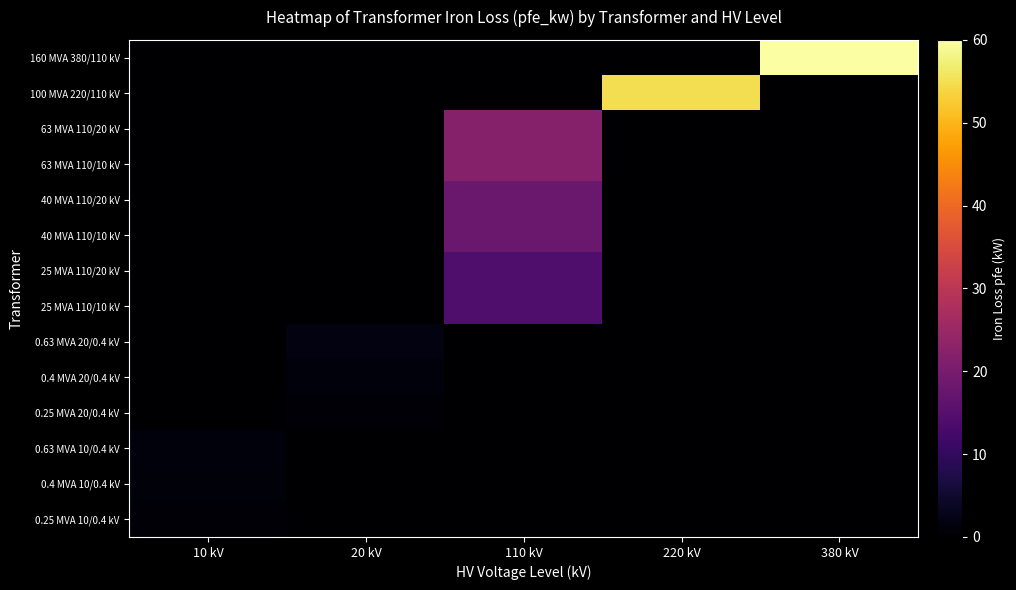

At which category is the sum across all series the highest?

110 kV